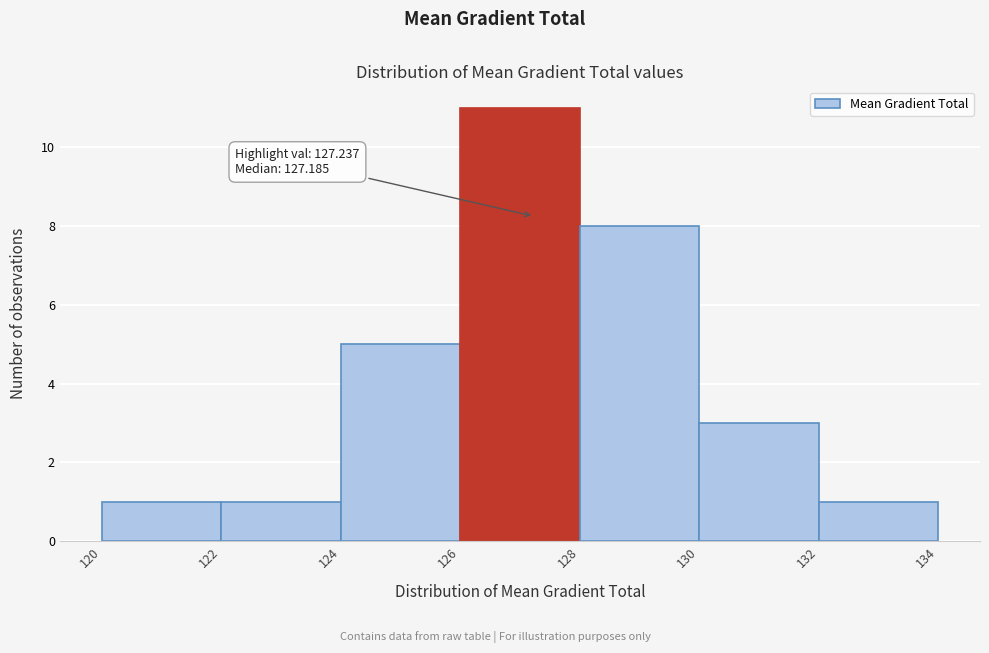

Over which range of the x-axis is the bar tallest?

126 to 128